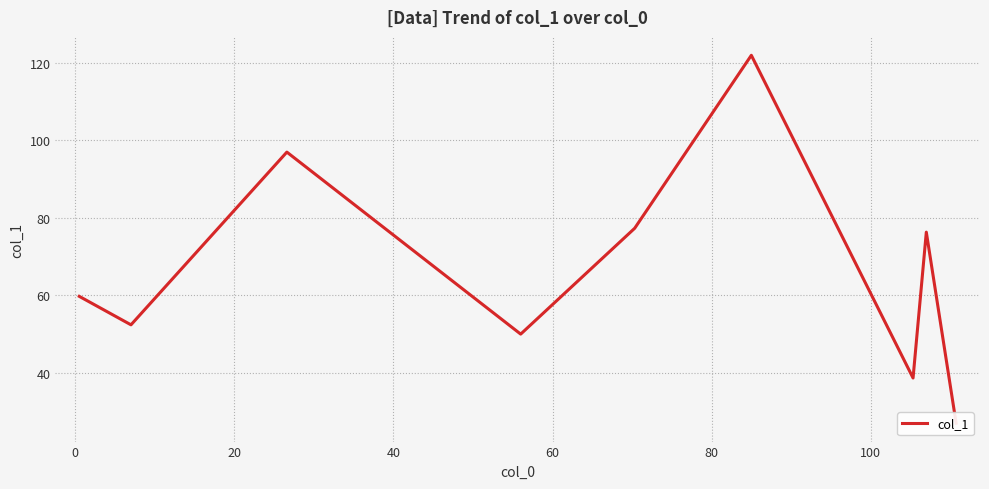

Is this an area chart (filled region under the line)?

No